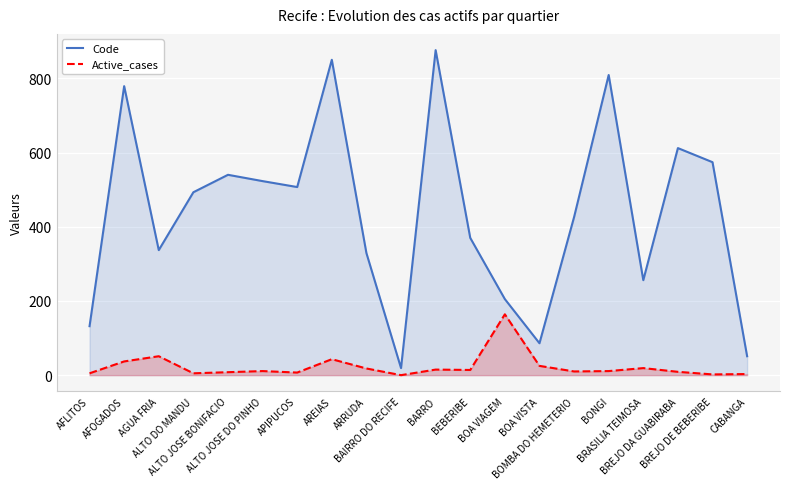

True or false: Active_cases and Code intersect in this chart.

False